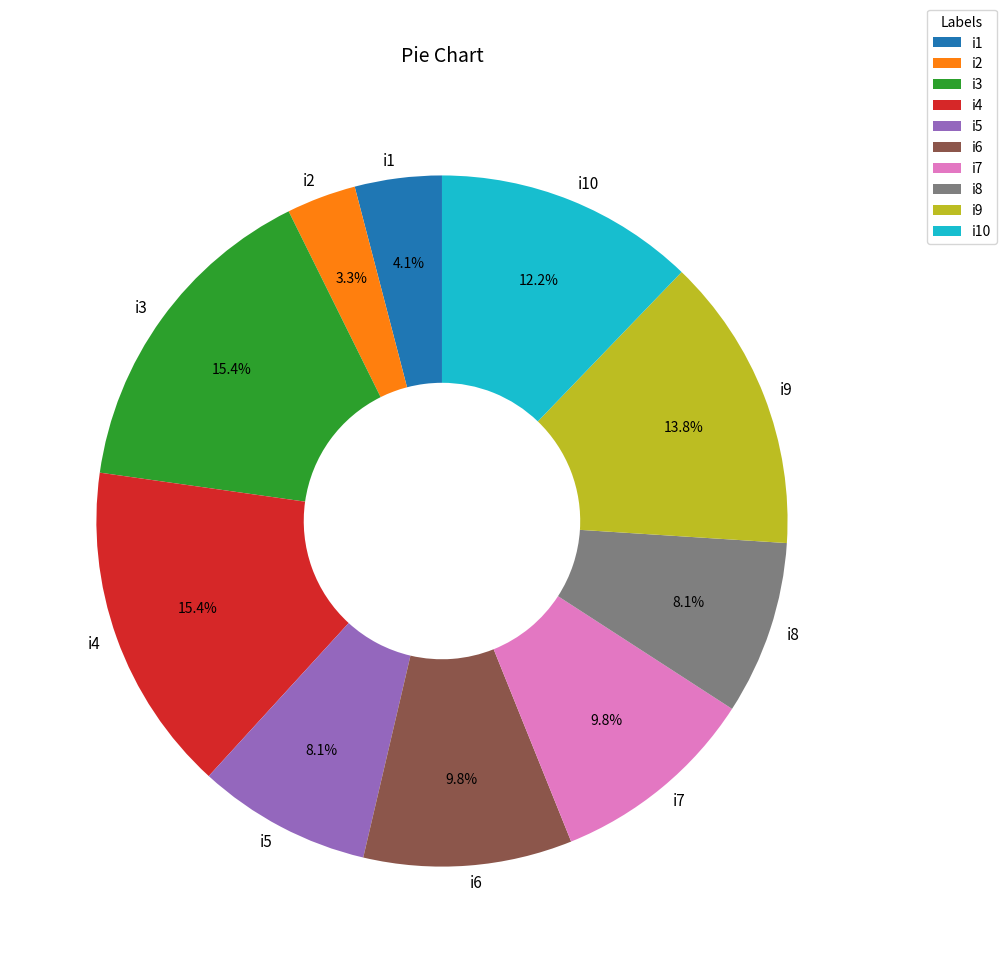

Is there any slice that represents more than half of the pie?

No